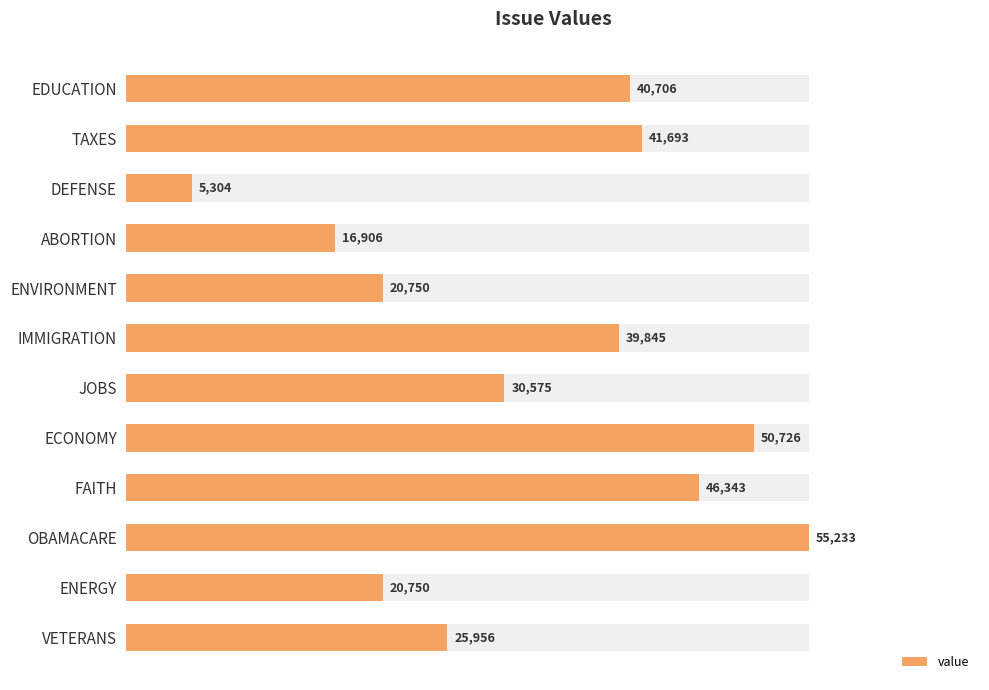

What is the value of the 5th bar from the left?

20750